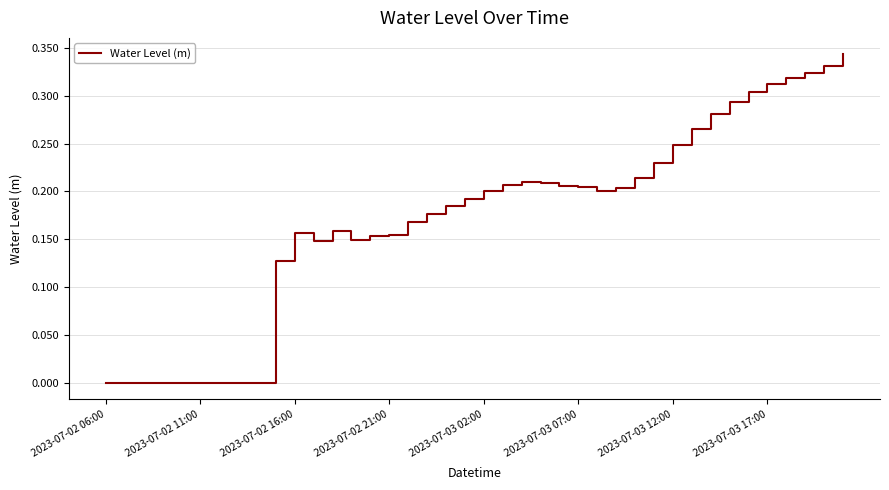

True or false: the data has more than 2 interior local peaks.

True